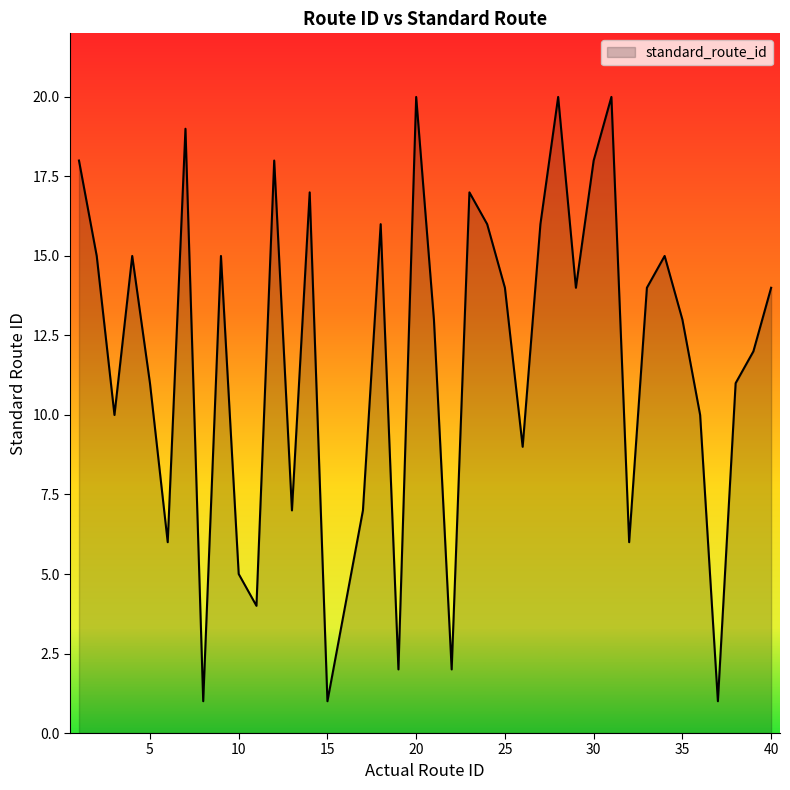

Reading right to left, extract all data points from this chart.

14	12	11	1	10	13	15	14	6	20	18	14	20	16	9	14	16	17	2	13	20	2	16	7	4	1	17	7	18	4	5	15	1	19	6	11	15	10	15	18